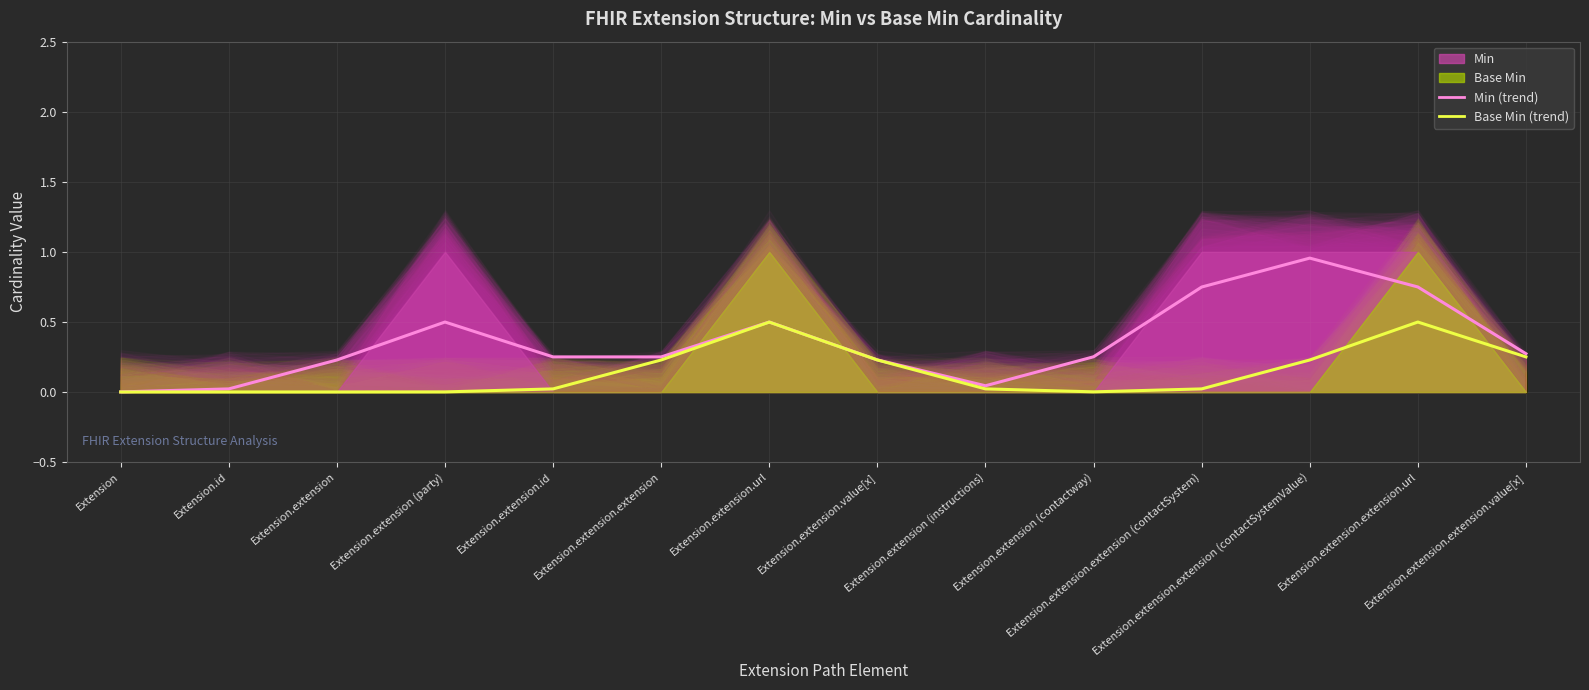

What is the label of the 3rd point from the left?

Extension.extension